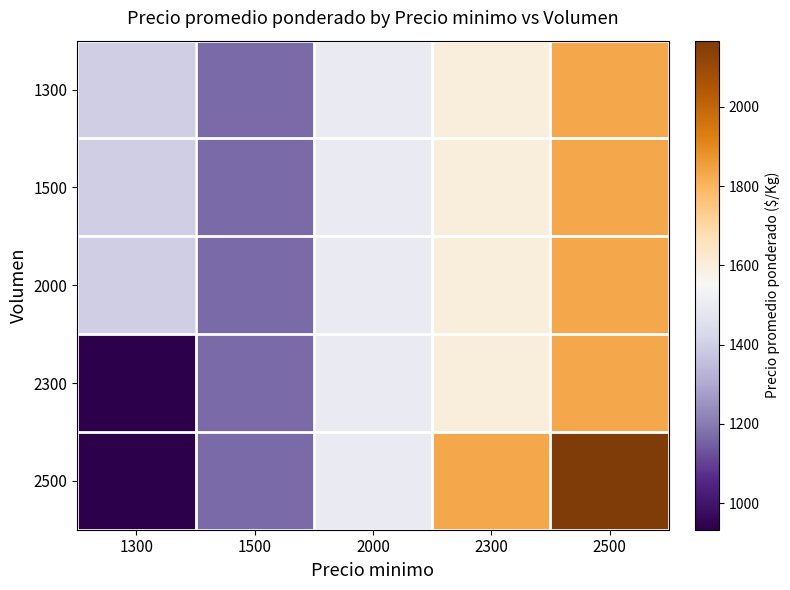

Which series has the widest spread of values?

2500